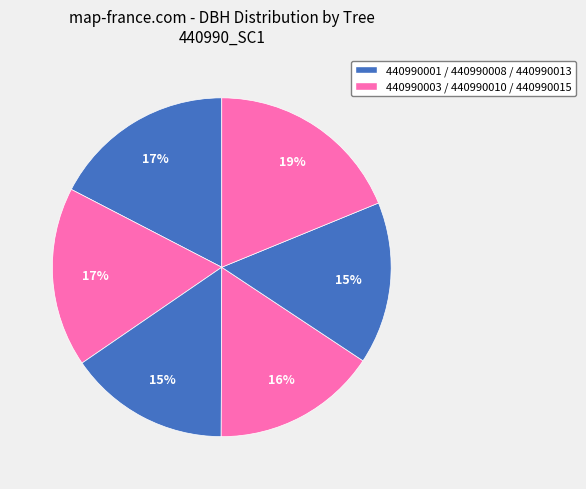

How many segments does this pie chart have?

6